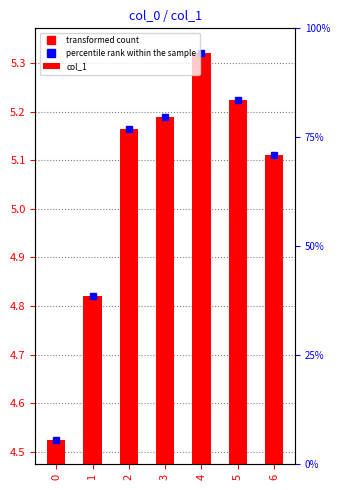

What is the difference between the second highest and minimum values?

0.7